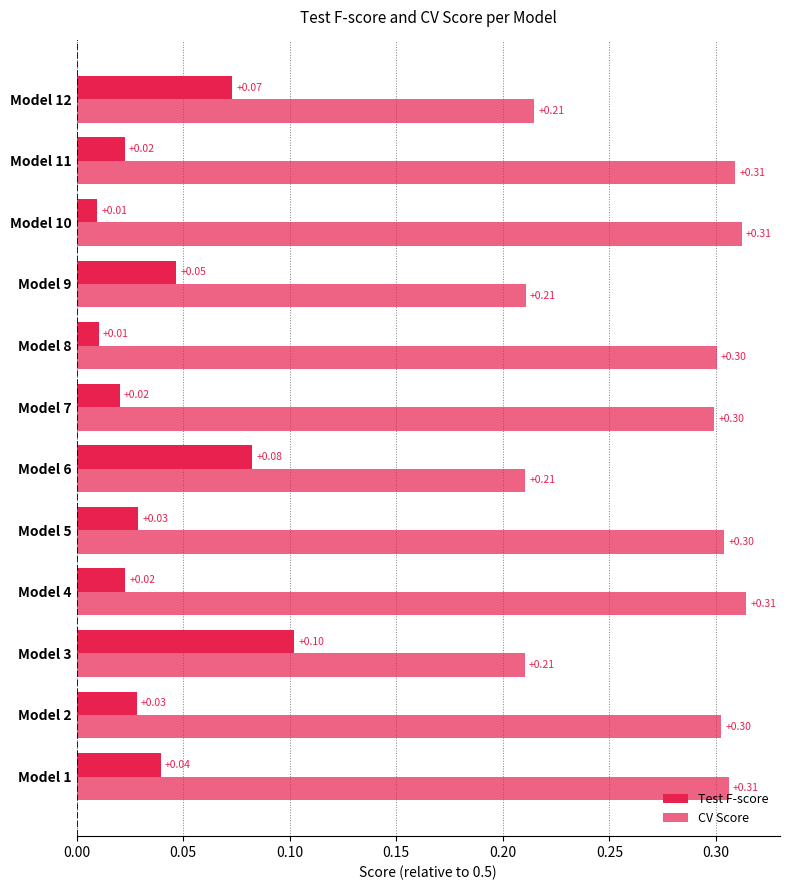

Count the number of data series in this chart.

2